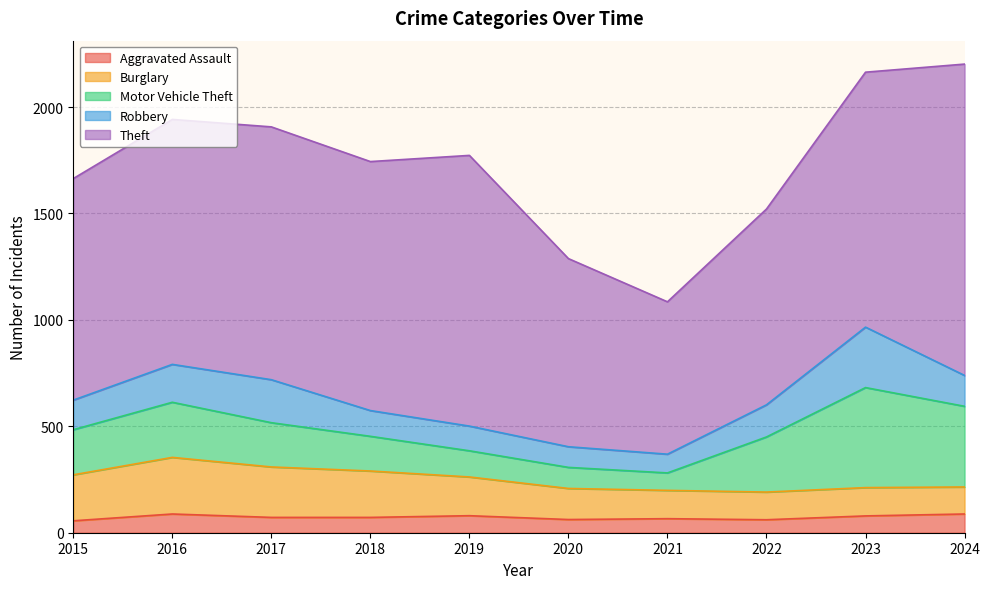

Is the value of Robbery at 2020 greater than the value of Motor Vehicle Theft at 2020?

No